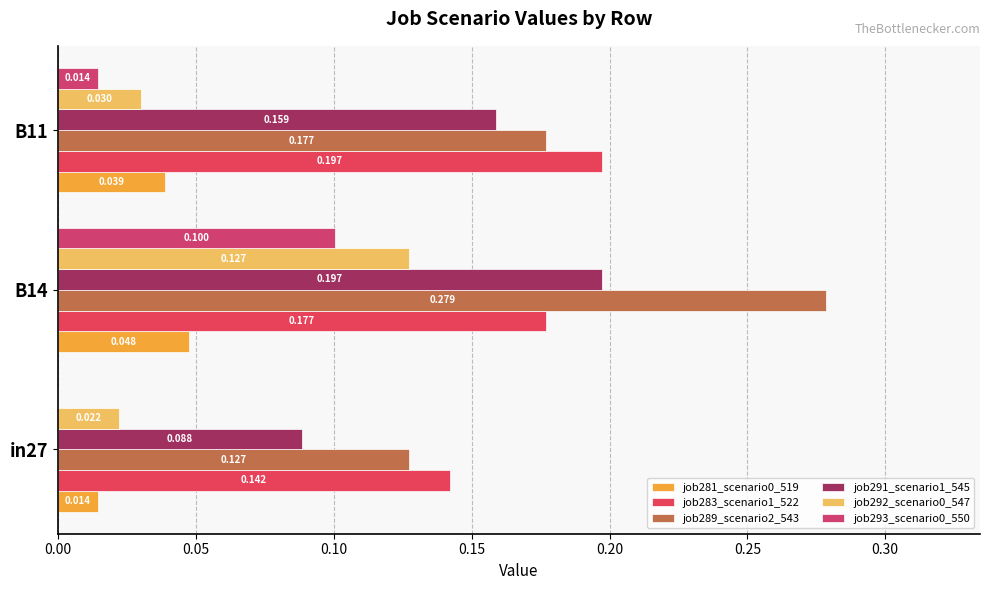

What is the value of the job283_scenario1_522 bar at the 1st from the left?

0.1